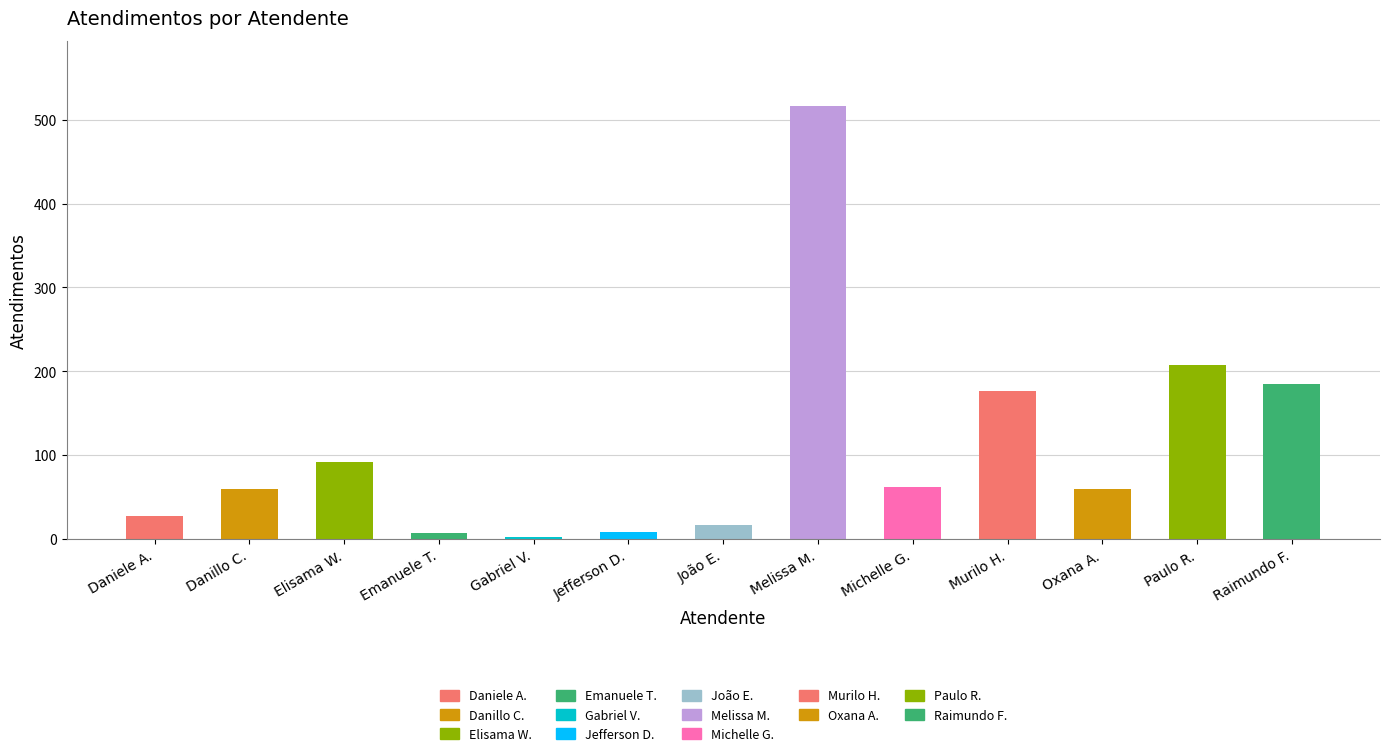

What is the greatest value displayed?

517